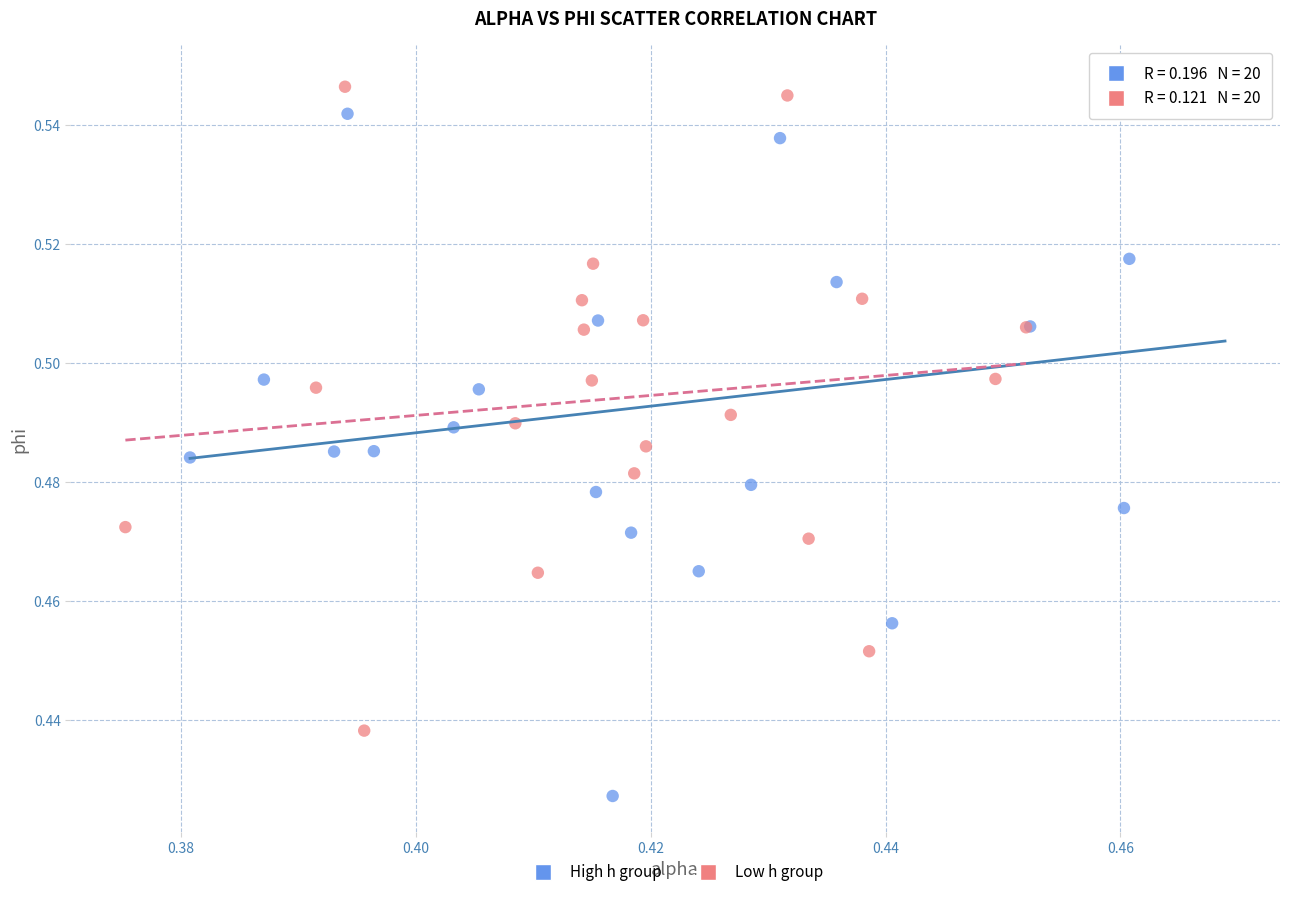

Which series reaches the minimum Y coordinate?

High h group